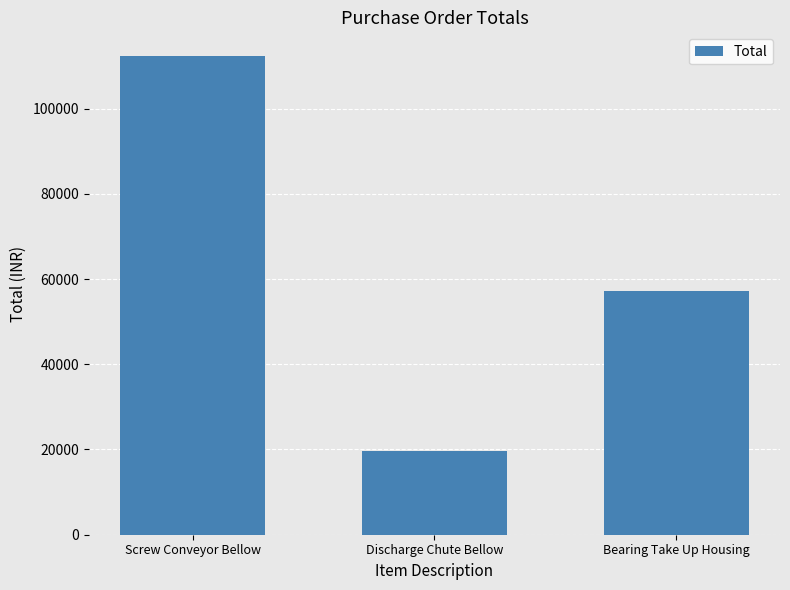

List the labels in order of value, smallest first.

Discharge Chute Bellow, Bearing Take Up Housing, Screw Conveyor Bellow